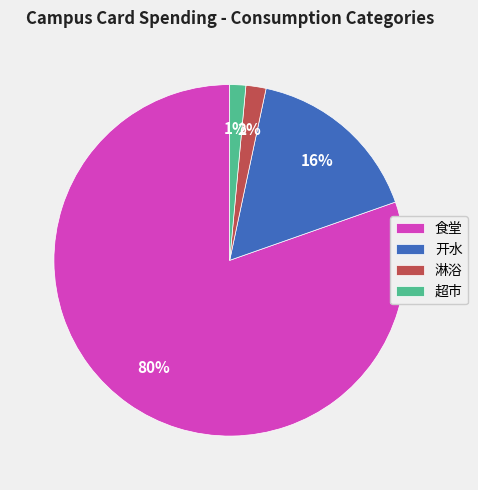

Between 开水 and 超市, which is larger?

开水